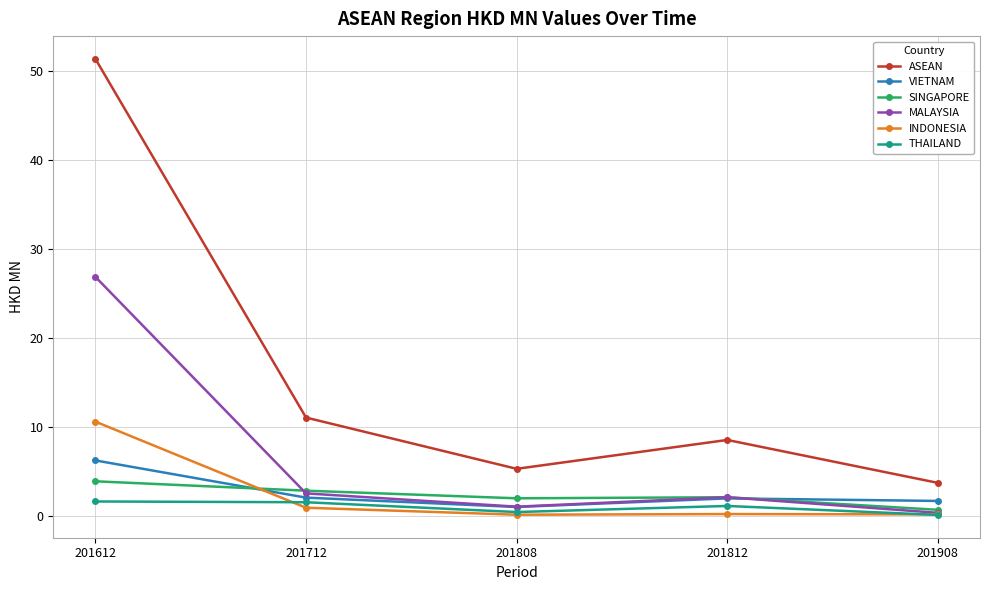

What is the spread (max minus min) of values at 201612?

49.7